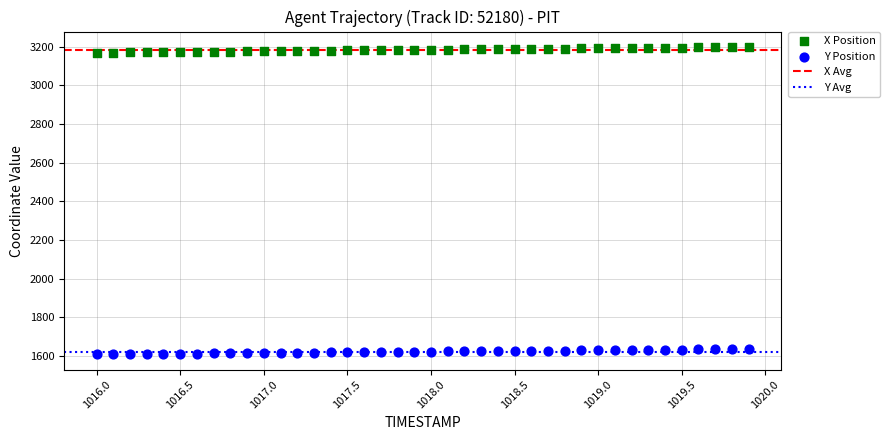

What is the X range (max minus min) for the scatter plot?

3.9